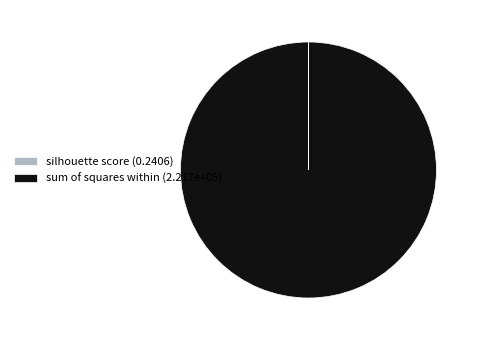

Is it true that sum of squares within (2.217e+05) is 100% of the pie?

True